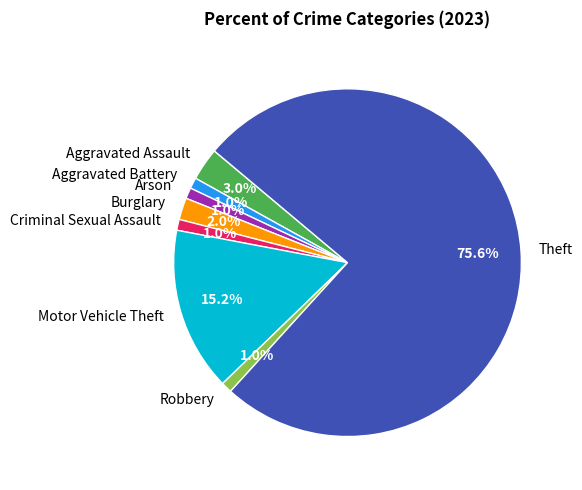

To the nearest percent, what percentage of the pie is Aggravated Assault?

3%